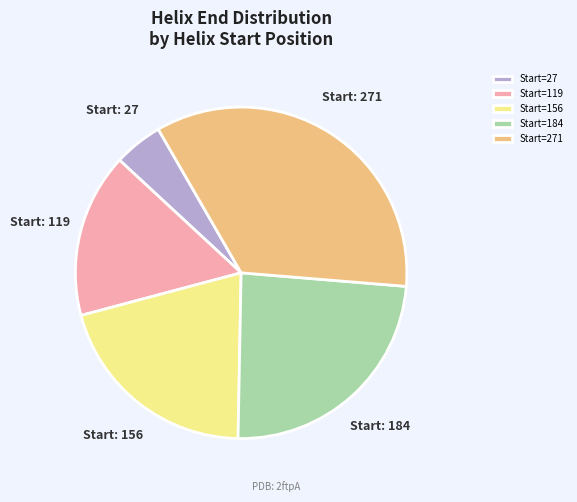

True or false: Start=156 accounts for 21% of the total.

True